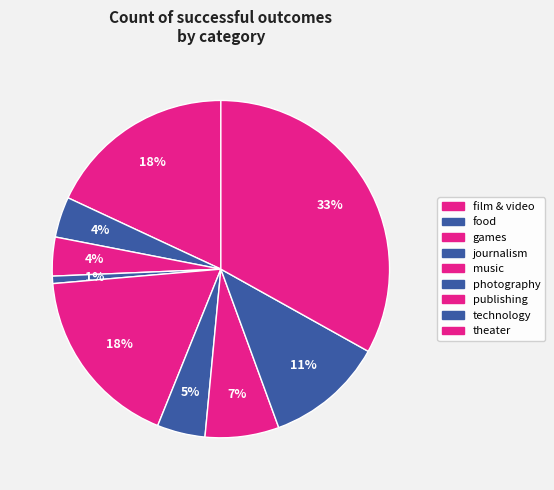

How many slices are in this pie chart?

9